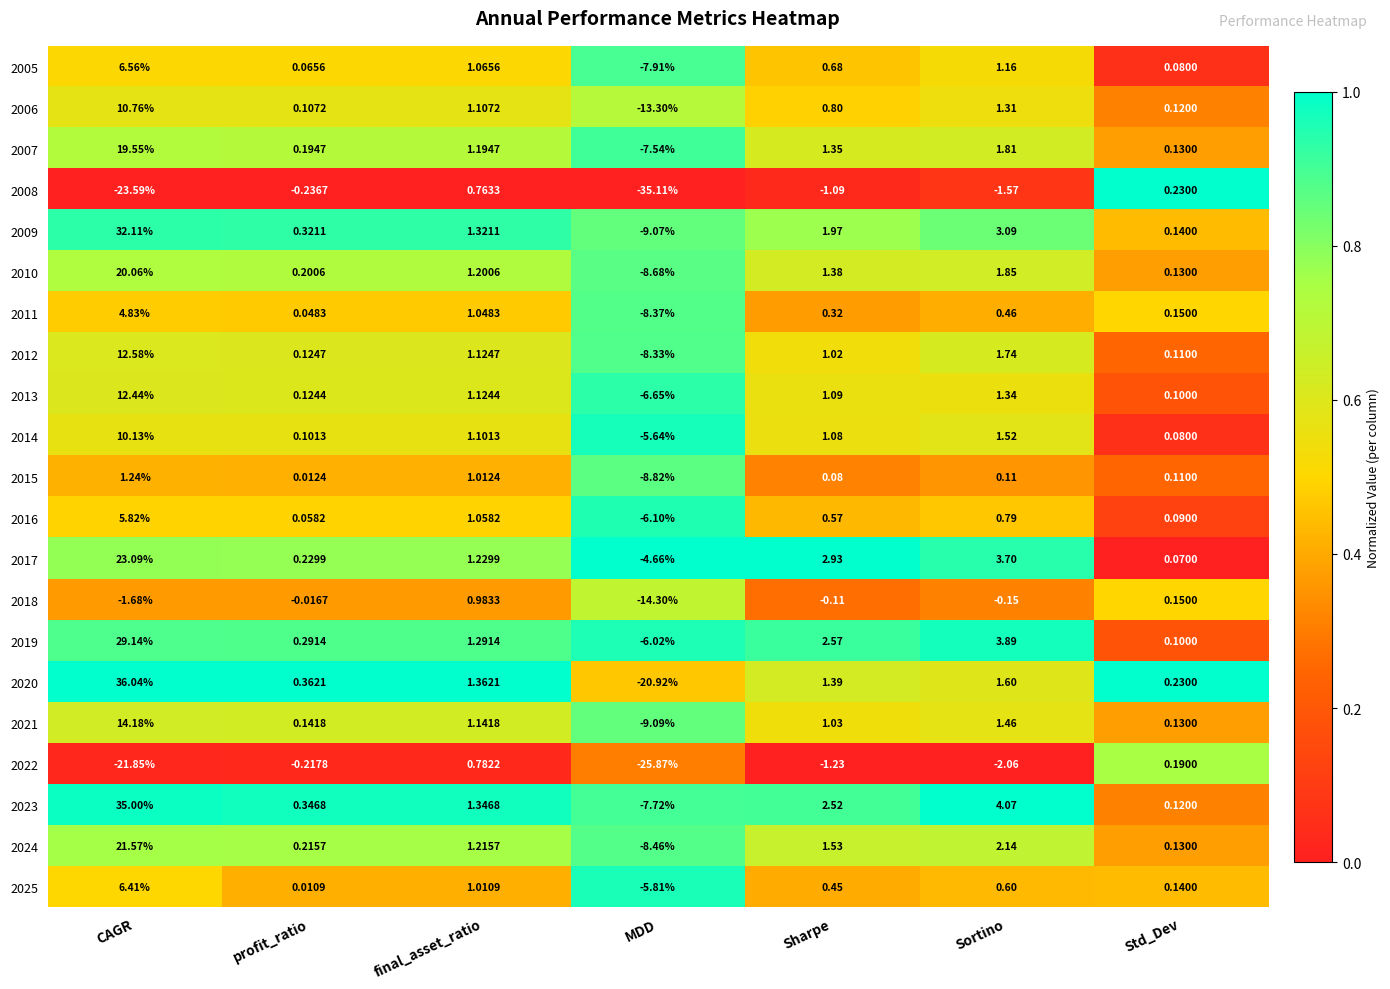

Rank the categories by 2007 value from lowest to highest.

MDD, Std_Dev, profit_ratio, final_asset_ratio, Sharpe, Sortino, CAGR